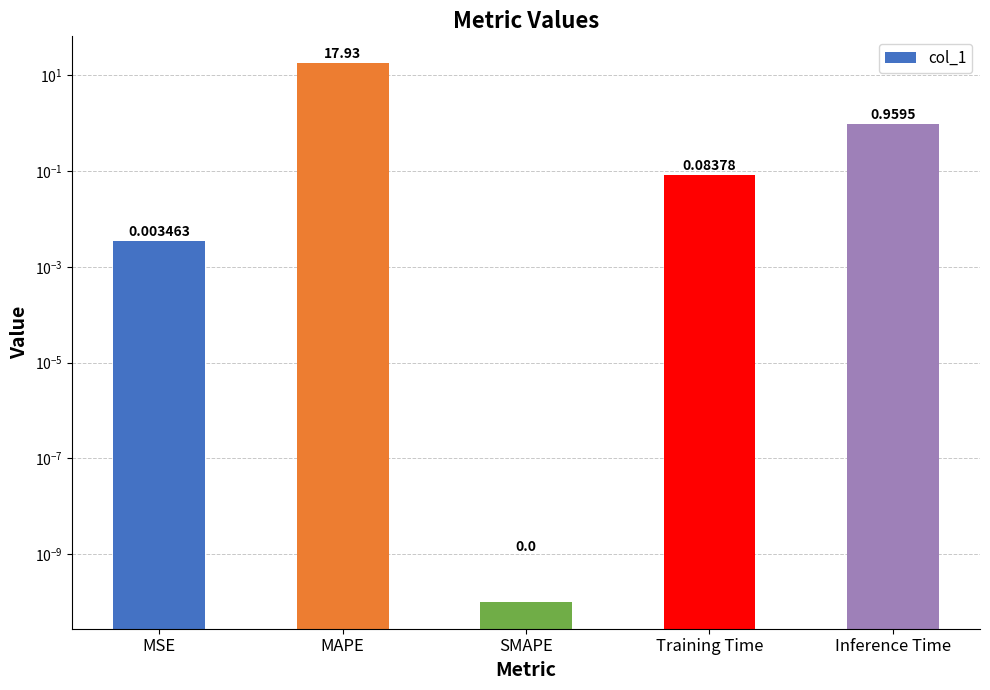

The chart shows a value of 25.8 at MAPE. True or false?

False